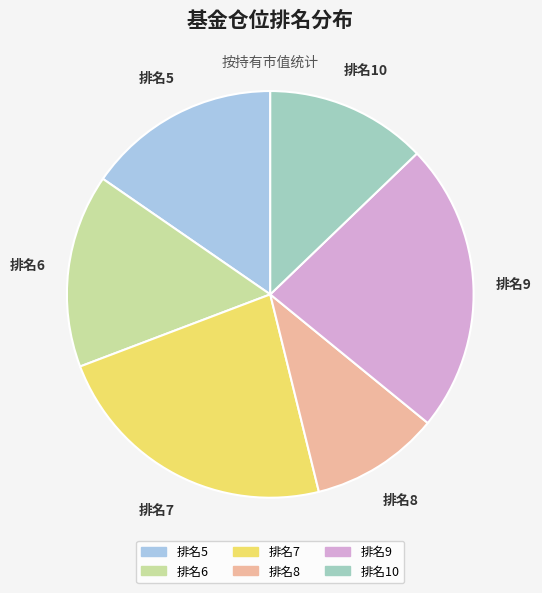

Which category has the smallest portion of the pie?

排名8